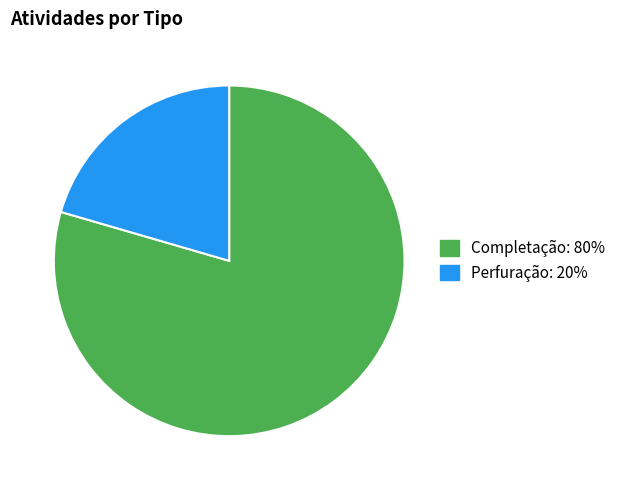

How many segments does this pie chart have?

2